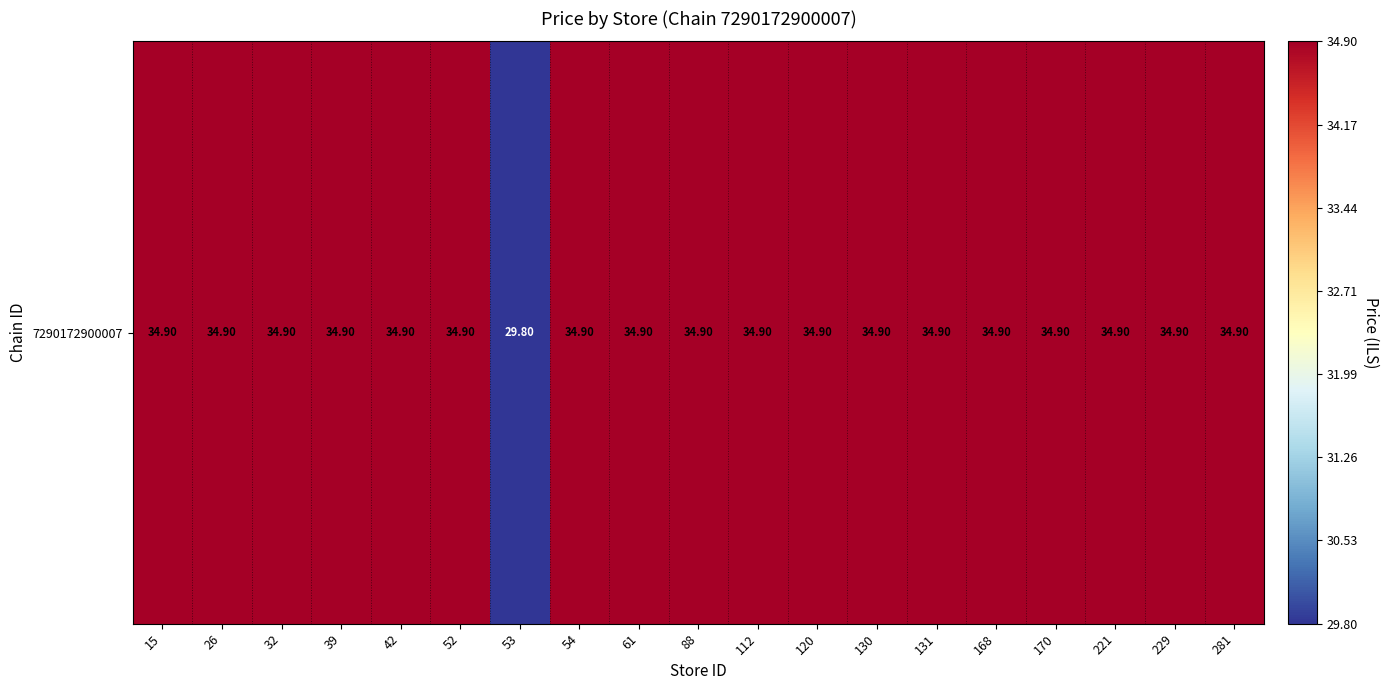

True or false: the data shows 13.6 at 112.

False